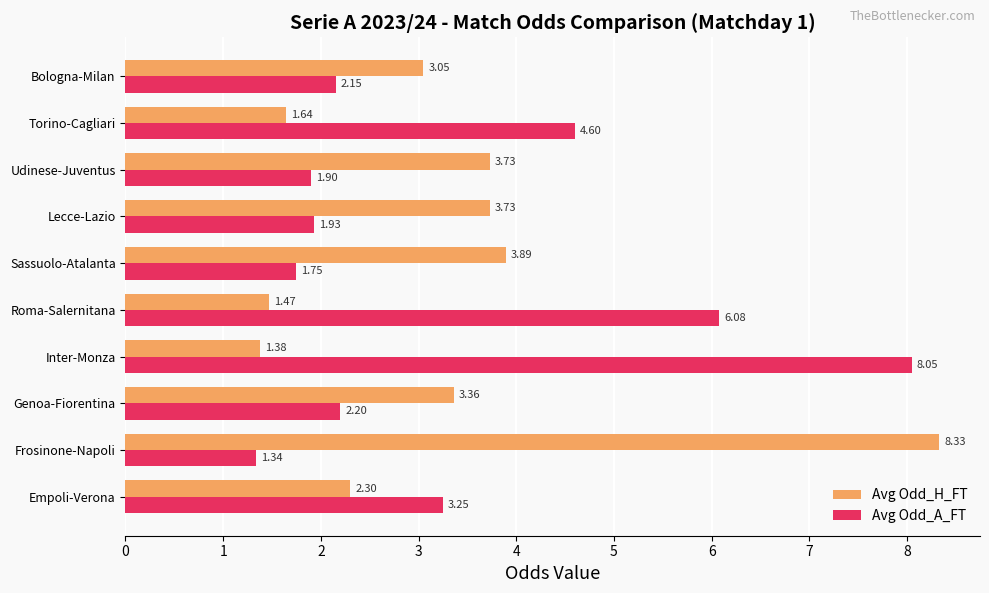

What is the maximum value for Avg Odd_H_FT?

8.3